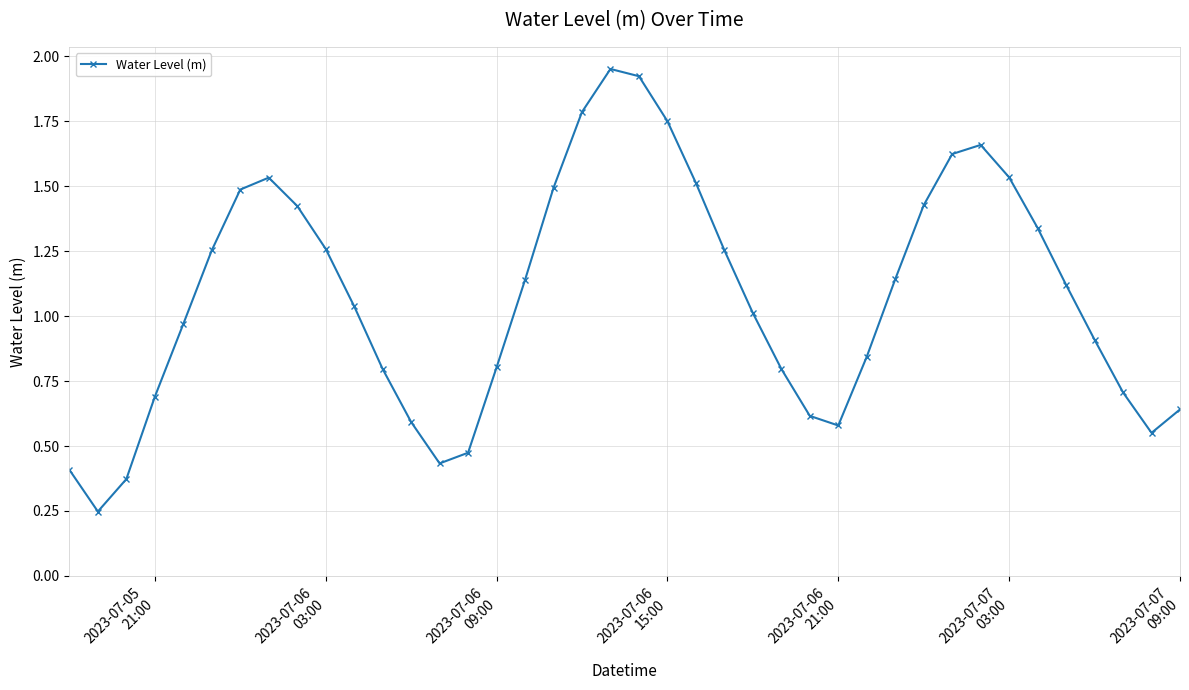

How many data points does each series have?

40